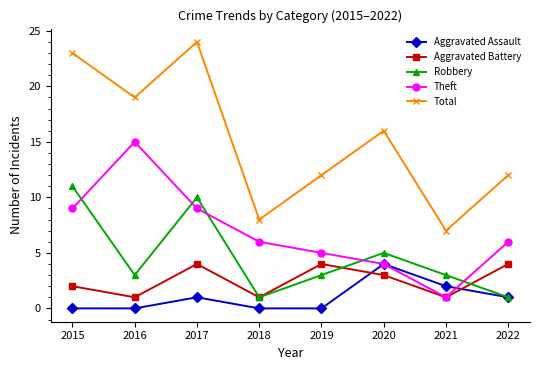

True or false: Theft has more than 2 interior local peaks.

False